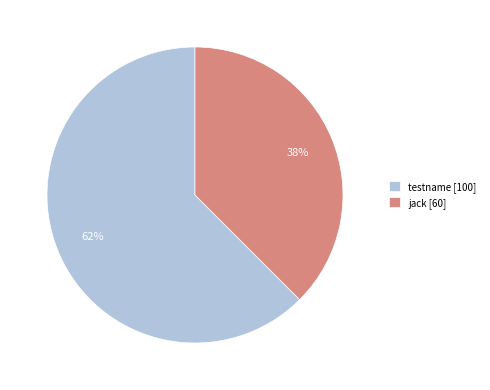

Rank the categories by value from highest to lowest.

testname, jack